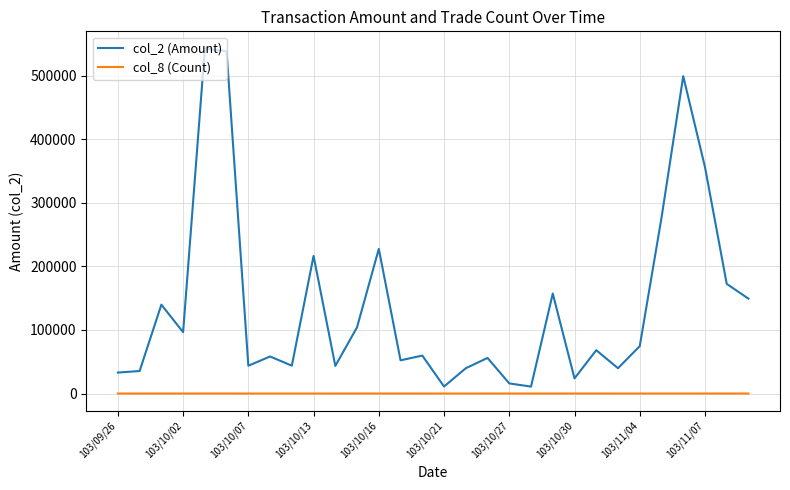

What is the difference between the maximum and second lowest values in the col_8 (Count) series?

40